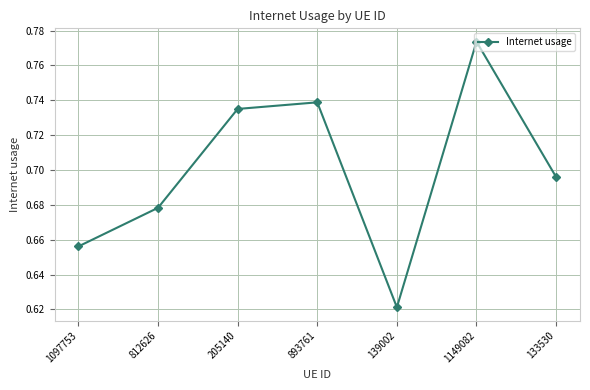

Rank the categories by value from highest to lowest.

1149082, 893761, 205140, 133530, 812626, 1097753, 139002